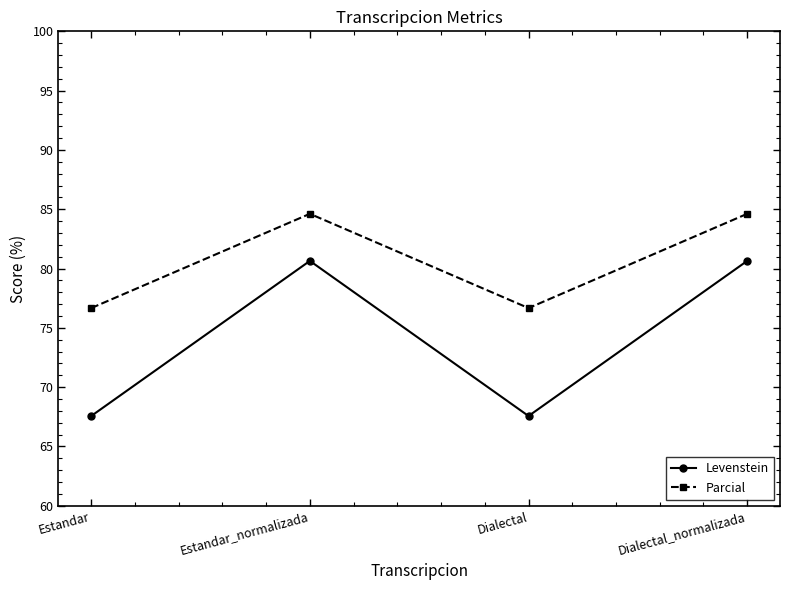

True or false: Parcial and Levenstein cross at least once.

False